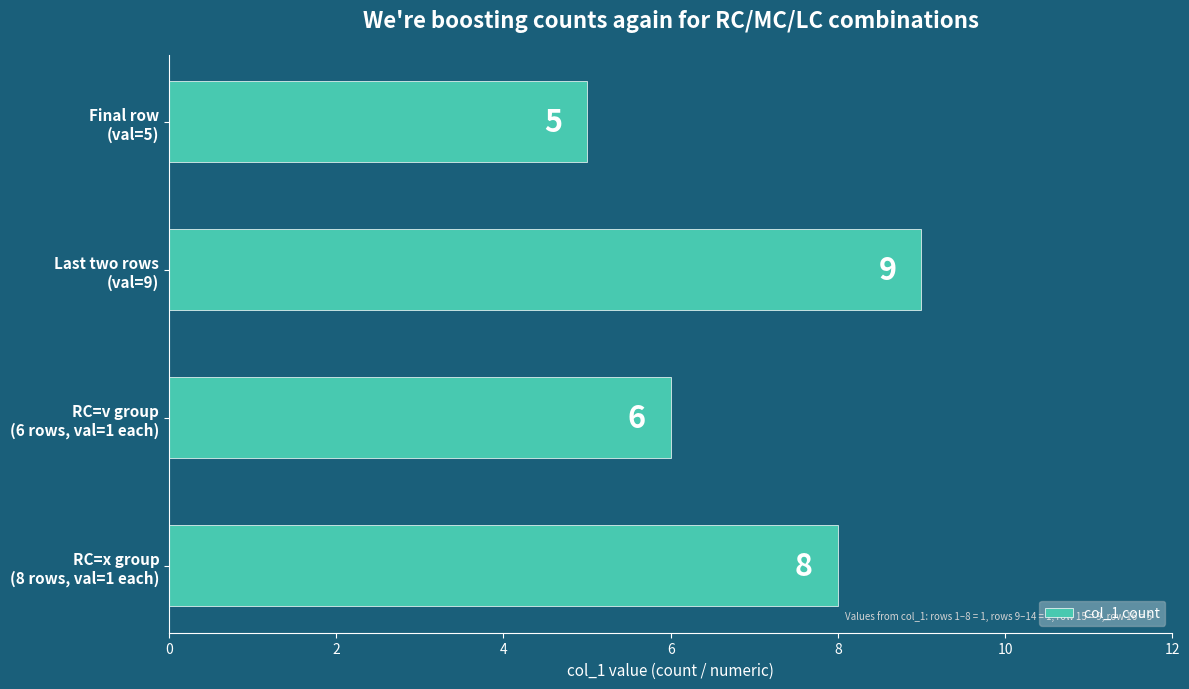

Are the bars grouped side by side (vs. stacked)?

No